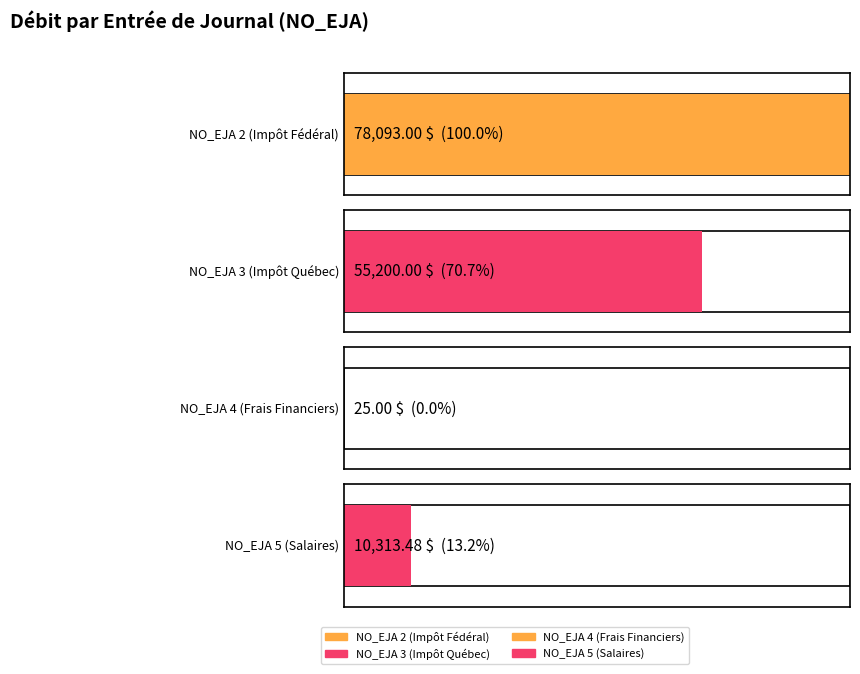

The value at NO_EJA 2 (Impôt Fédéral) is 78093.0. True or false?

True